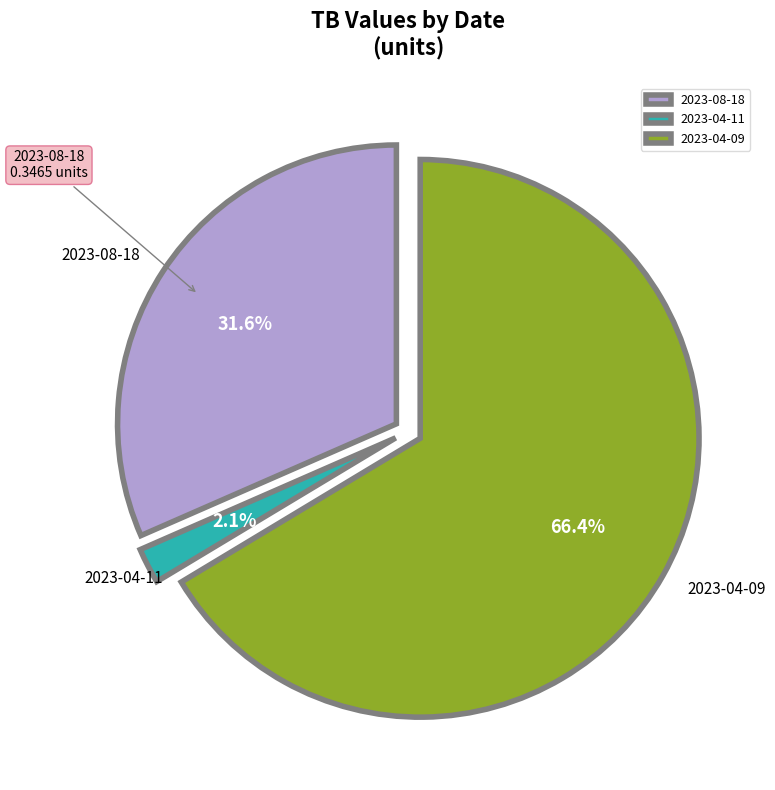

To the nearest percent, what percentage of the pie is 2023-04-11?

2%